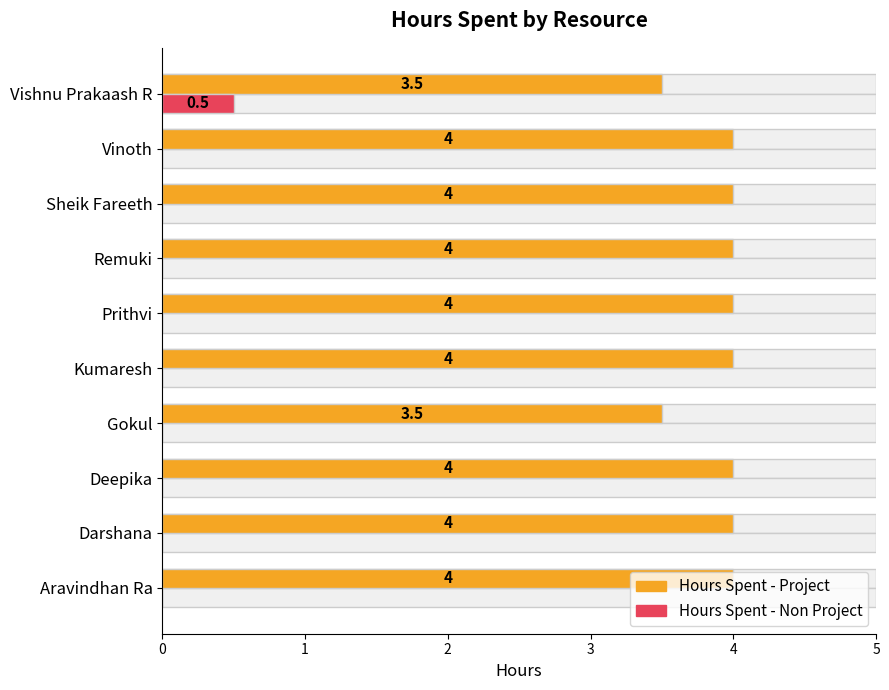

Reading left to right, extract all data points from this chart.

Hours Spent - Project: 4.0	4.0	4.0	3.5	4.0	4.0	4.0	4.0	4.0	3.5
Hours Spent - Non Project: 0.0	0.0	0.0	0.0	0.0	0.0	0.0	0.0	0.0	0.5